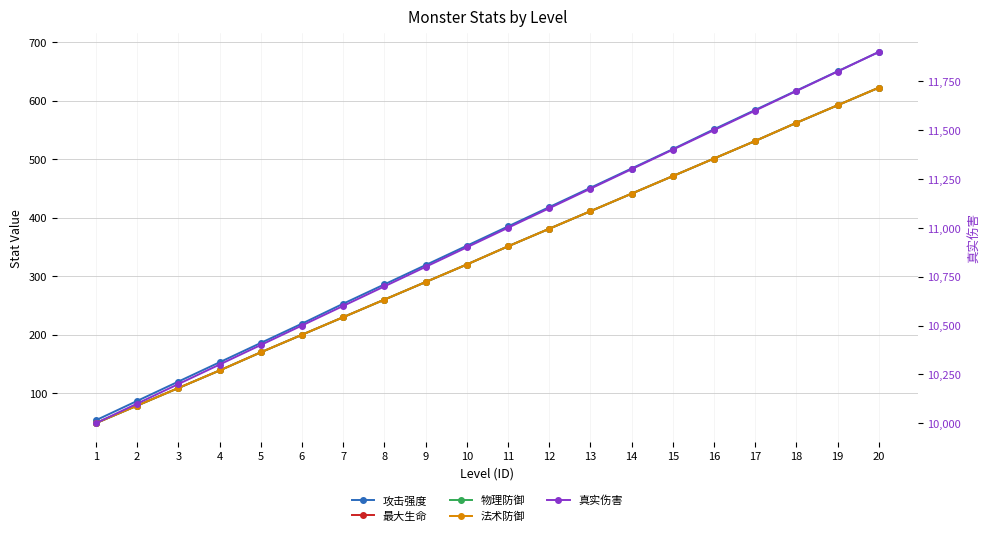

True or false: 最大生命 and 真实伤害 cross at least once.

False